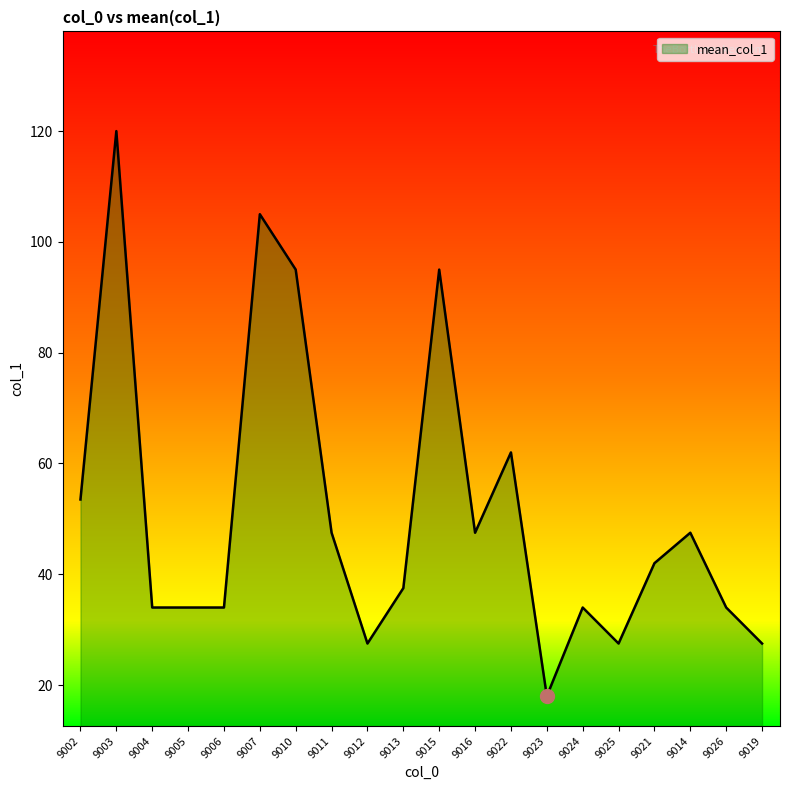

At which category does the chart reach its minimum across all series?

9023